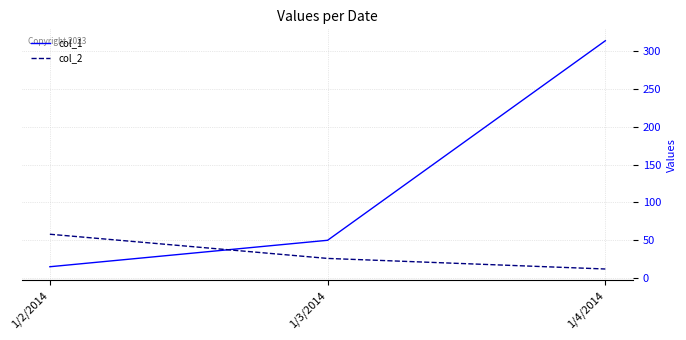

What is the maximum value shown in the chart?

314